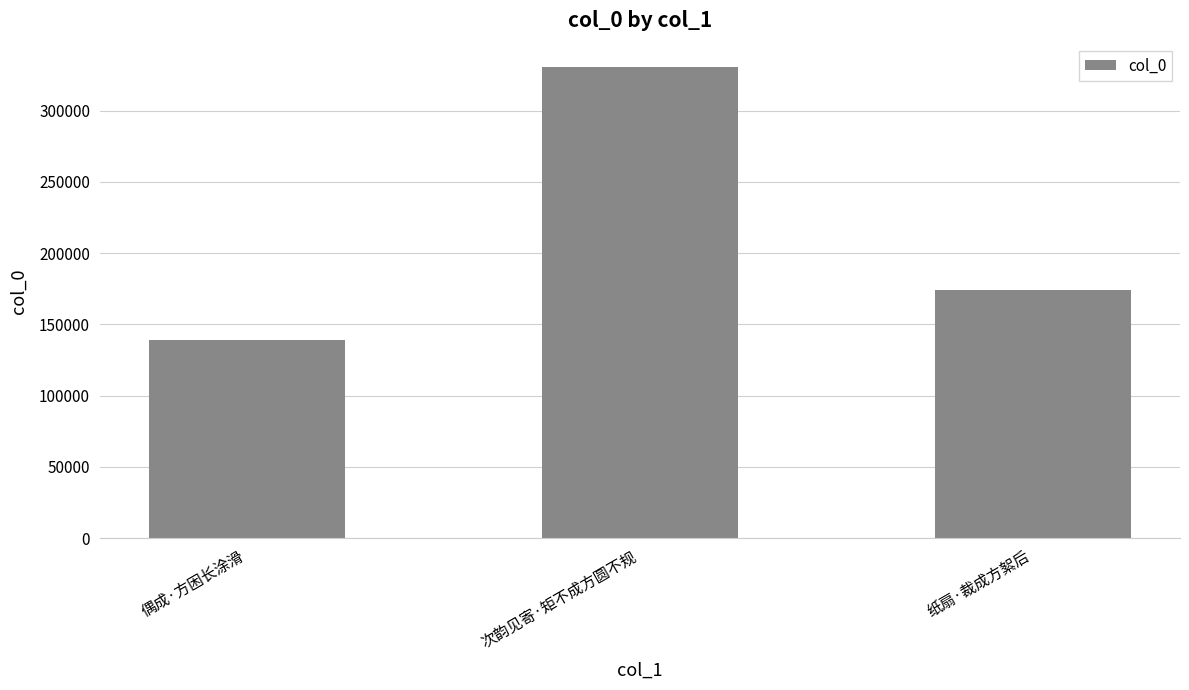

Where is the data nearest to the value 234765?

纸扇·裁成方絮后